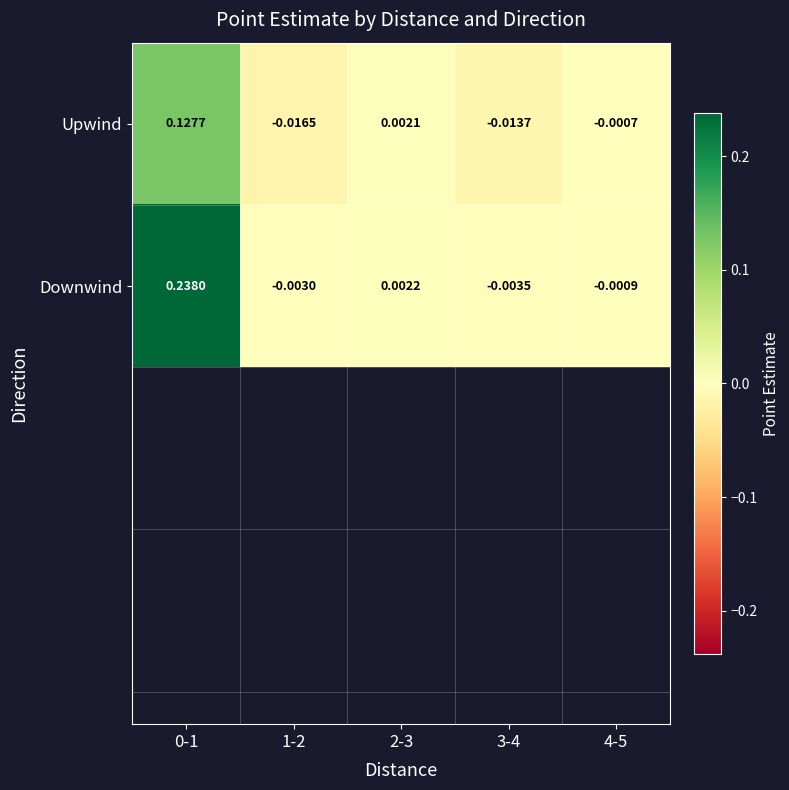

At which category does the chart reach its minimum across all series?

1-2